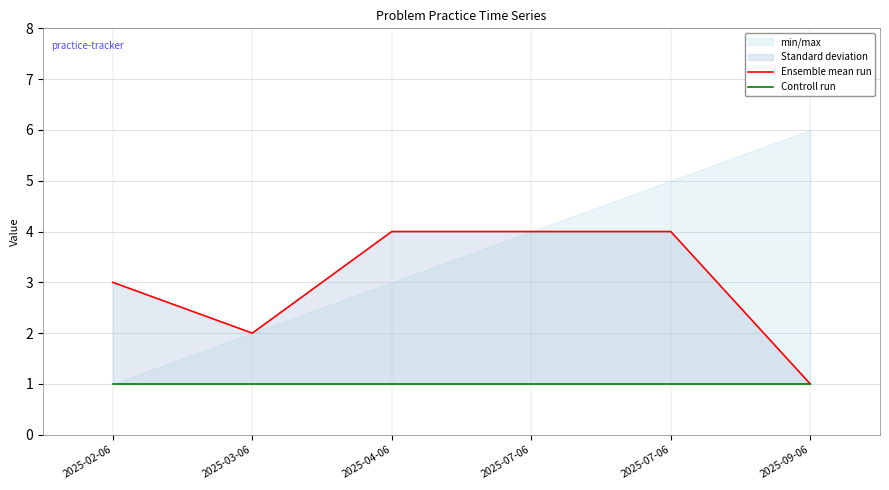

What is the label of the 5th point from the right?

2025-03-06